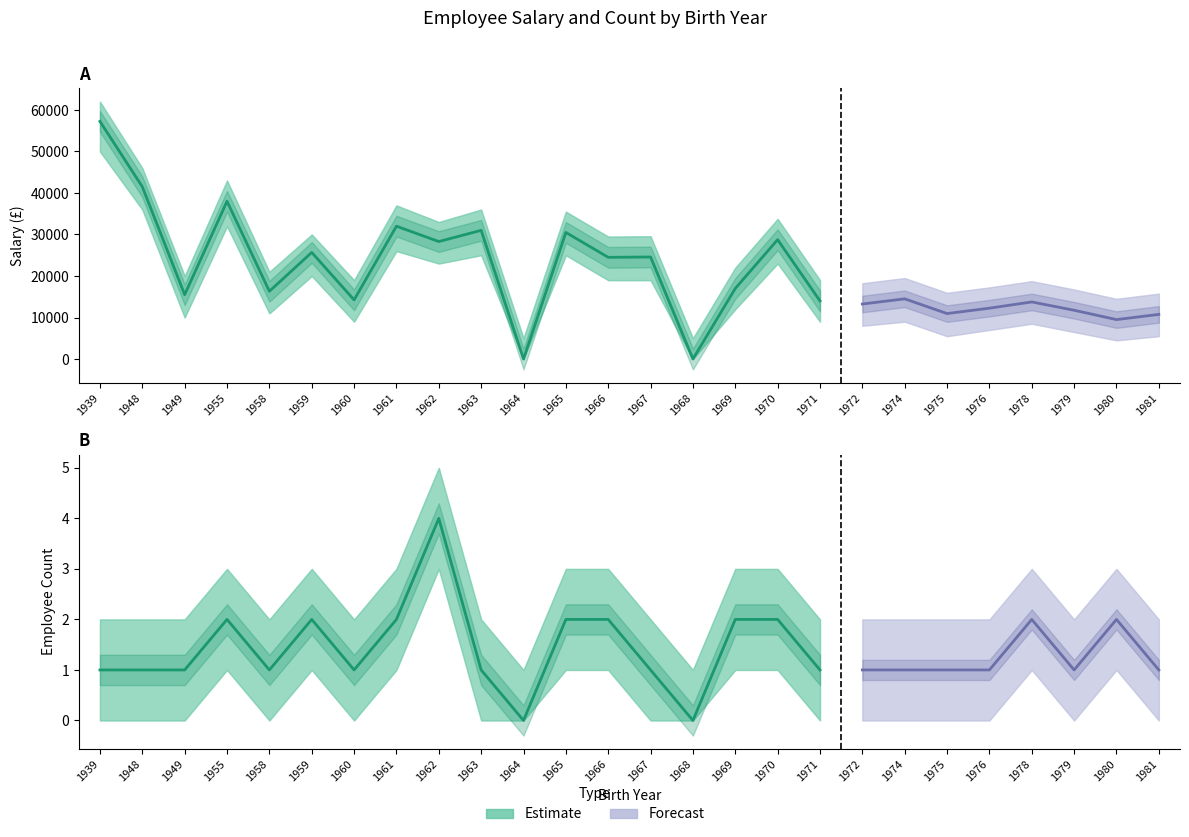

Reading left to right, list all the values displayed in this chart.

Salary: 1939=57250	1948=41500	1949=15500	1955=38000	1958=16322	1959=25675	1960=14250	1961=32000	1962=28300	1963=31000	1964=0	1965=30500	1966=24500	1967=24580	1968=0	1969=17000	1970=28750	1971=14000	1972=13250	1974=14500	1975=10950	1976=12250	1978=13750	1979=11750	1980=9500	1981=10750
Salary_upper: 1939=62000	1948=46000	1949=20000	1955=43000	1958=21000	1959=30000	1960=19000	1961=37000	1962=33000	1963=36000	1964=5000	1965=35500	1966=29500	1967=29580	1968=5000	1969=22000	1970=33750	1971=19000	1972=18250	1974=19500	1975=15950	1976=17250	1978=18750	1979=16750	1980=14500	1981=15750
Salary_lower: 1939=50000	1948=36000	1949=10000	1955=32000	1958=11000	1959=20000	1960=9000	1961=26000	1962=23000	1963=25000	1964=0	1965=25000	1966=19000	1967=19000	1968=0	1969=12000	1970=23000	1971=9000	1972=8000	1974=9000	1975=5500	1976=7000	1978=8500	1979=6500	1980=4500	1981=5500
Count: 1939=1	1948=1	1949=1	1955=2	1958=1	1959=2	1960=1	1961=2	1962=4	1963=1	1964=0	1965=2	1966=2	1967=1	1968=0	1969=2	1970=2	1971=1	1972=1	1974=1	1975=1	1976=1	1978=2	1979=1	1980=2	1981=1
Count_upper: 1939=2	1948=2	1949=2	1955=3	1958=2	1959=3	1960=2	1961=3	1962=5	1963=2	1964=1	1965=3	1966=3	1967=2	1968=1	1969=3	1970=3	1971=2	1972=2	1974=2	1975=2	1976=2	1978=3	1979=2	1980=3	1981=2
Count_lower: 1939=0	1948=0	1949=0	1955=1	1958=0	1959=1	1960=0	1961=1	1962=3	1963=0	1964=0	1965=1	1966=1	1967=0	1968=0	1969=1	1970=1	1971=0	1972=0	1974=0	1975=0	1976=0	1978=1	1979=0	1980=1	1981=0